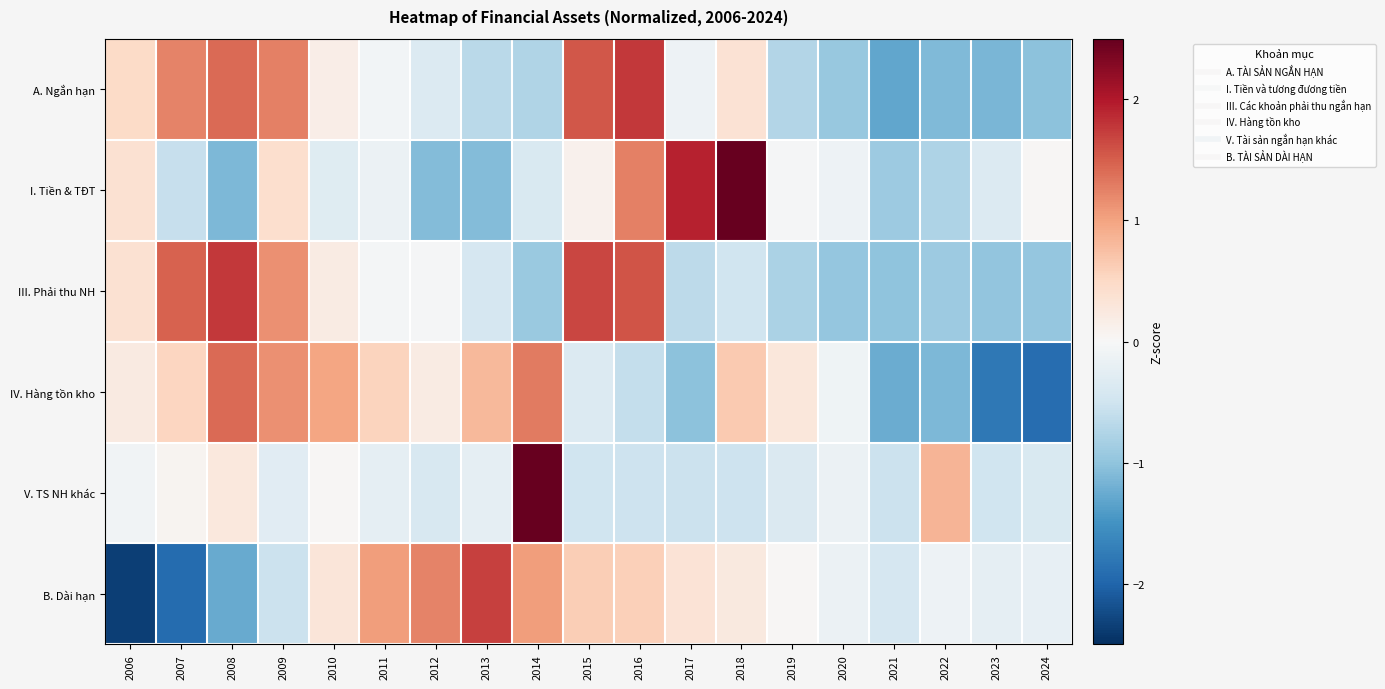

At which category is the sum across all series the highest?

2016